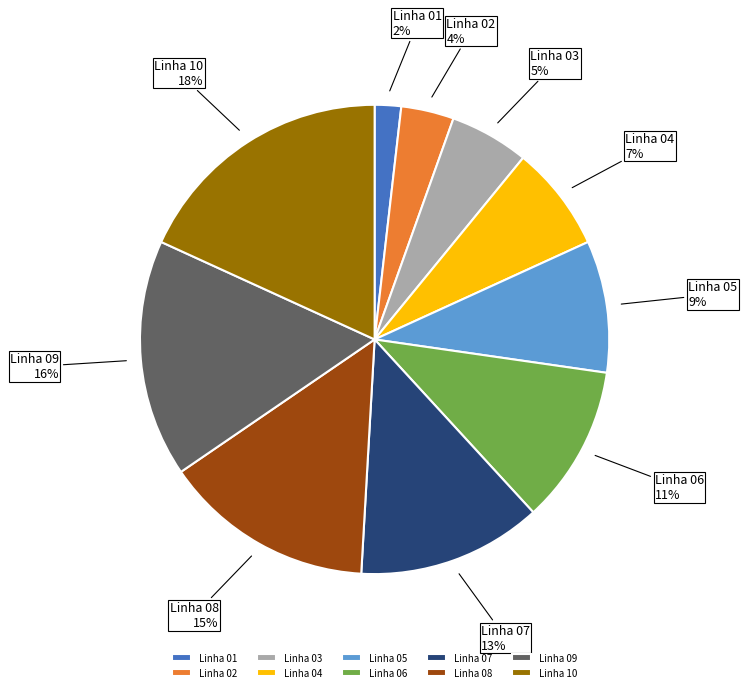

To the nearest percent, what is the combined percentage of Linha 06 and Linha 04?

18%